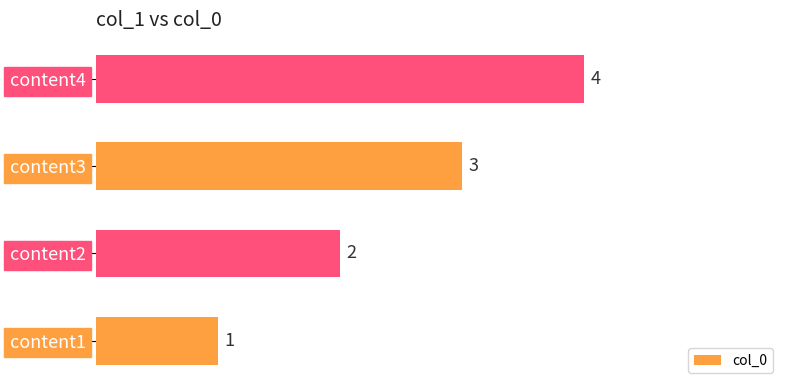

What is the difference between the maximum and second lowest values?

2